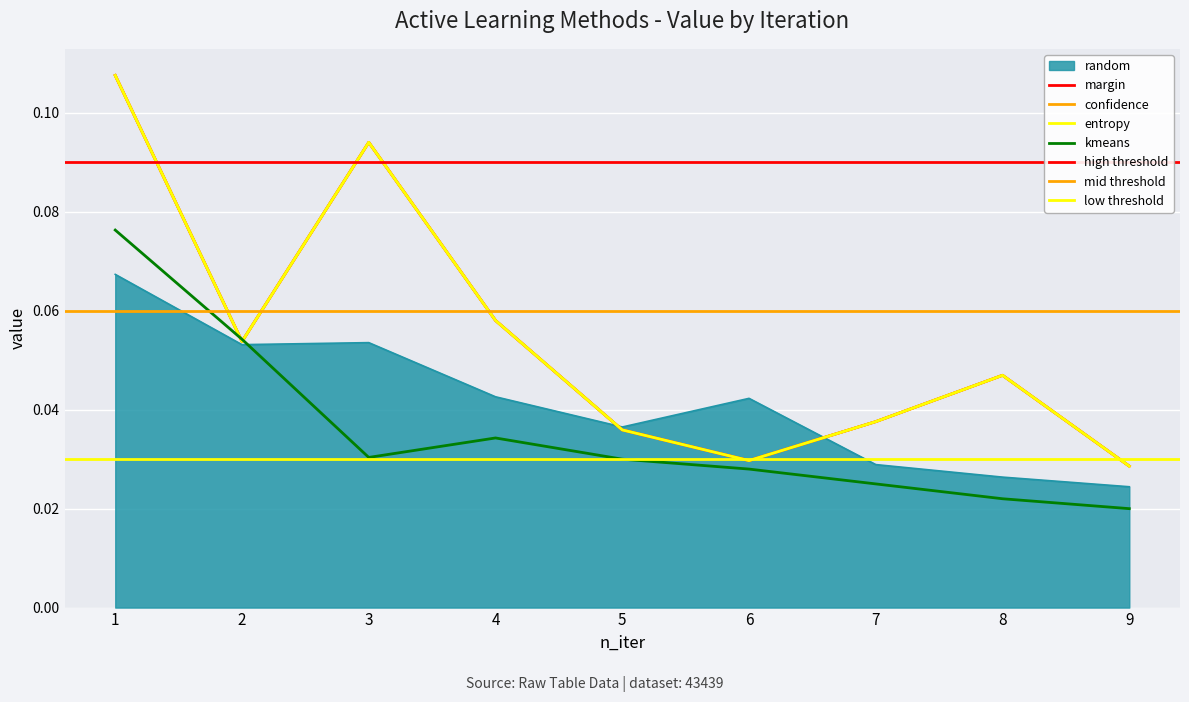

How many data points does each series have?

9